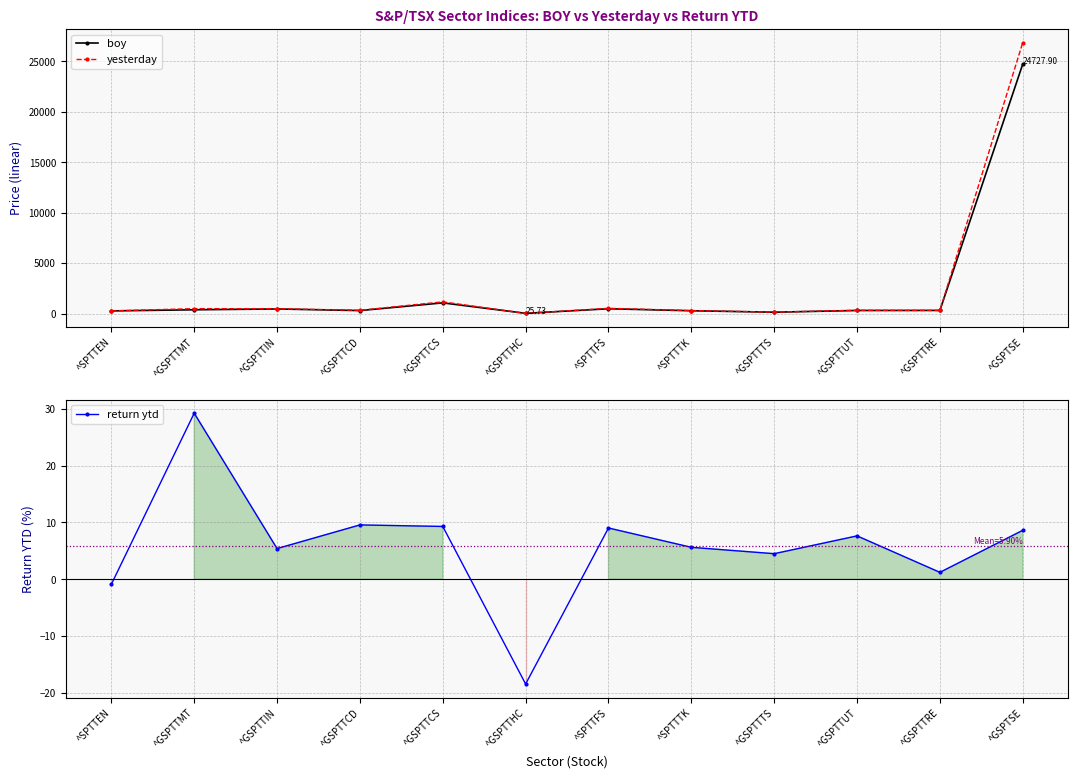

Reading left to right, what are all the values shown in this chart?

boy: ^SPTTEN=267.1	^GSPTTMT=378.2	^GSPTTIN=458.4	^GSPTTCD=298.5	^GSPTTCS=1062.4	^GSPTTHC=25.7	^SPTTFS=478.5	^SPTTTK=281.8	^GSPTTTS=137.6	^GSPTTUT=306.7	^GSPTTRE=314.6	^GSPTSE=24727.9
yesterday: ^SPTTEN=264.8	^GSPTTMT=488.7	^GSPTTIN=483.2	^GSPTTCD=327.0	^GSPTTCS=1161.1	^GSPTTHC=21.0	^SPTTFS=521.7	^SPTTTK=297.6	^GSPTTTS=143.8	^GSPTTUT=330.1	^GSPTTRE=318.4	^GSPTSE=26857.1
return ytd: ^SPTTEN=-0.9	^GSPTTMT=29.2	^GSPTTIN=5.4	^GSPTTCD=9.6	^GSPTTCS=9.3	^GSPTTHC=-18.4	^SPTTFS=9.0	^SPTTTK=5.6	^GSPTTTS=4.5	^GSPTTUT=7.6	^GSPTTRE=1.2	^GSPTSE=8.6